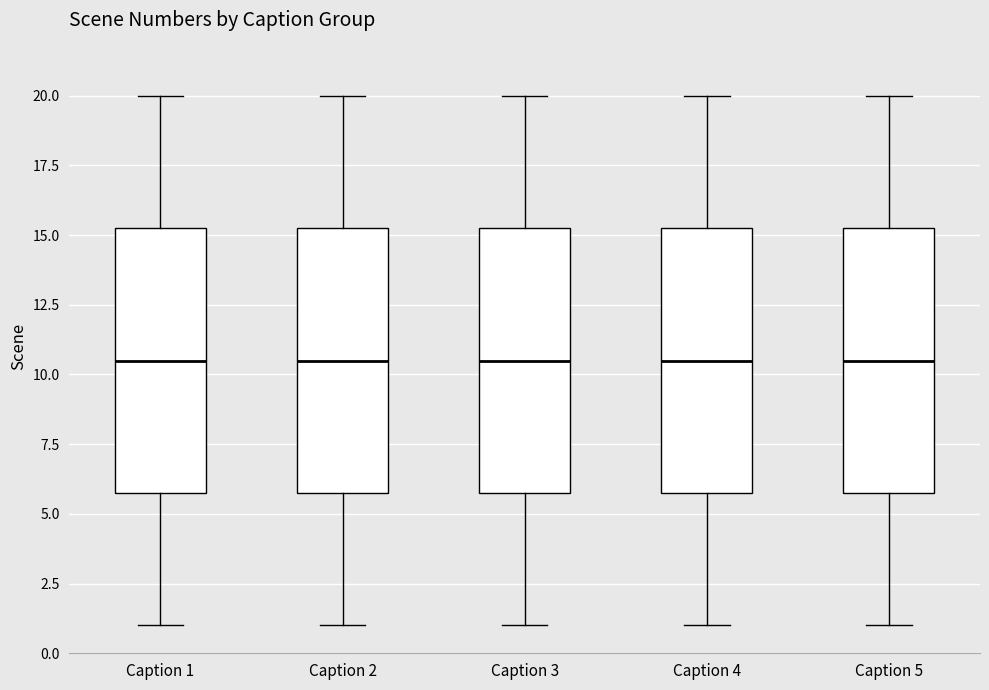

Reading left to right, transcribe this box plot: for each box, give where its median line is, the range the box spans, and where its two whiskers end, as read against the y-axis. The values are not printed on the chart, so give them approximately, as read against the axis.

Caption 1: median 10.5, box 6.0 to 15.5, whiskers 1.0 to 20.0
Caption 2: median 10.5, box 6.0 to 15.5, whiskers 1.0 to 20.0
Caption 3: median 10.5, box 6.0 to 15.5, whiskers 1.0 to 20.0
Caption 4: median 10.5, box 6.0 to 15.5, whiskers 1.0 to 20.0
Caption 5: median 10.5, box 6.0 to 15.5, whiskers 1.0 to 20.0